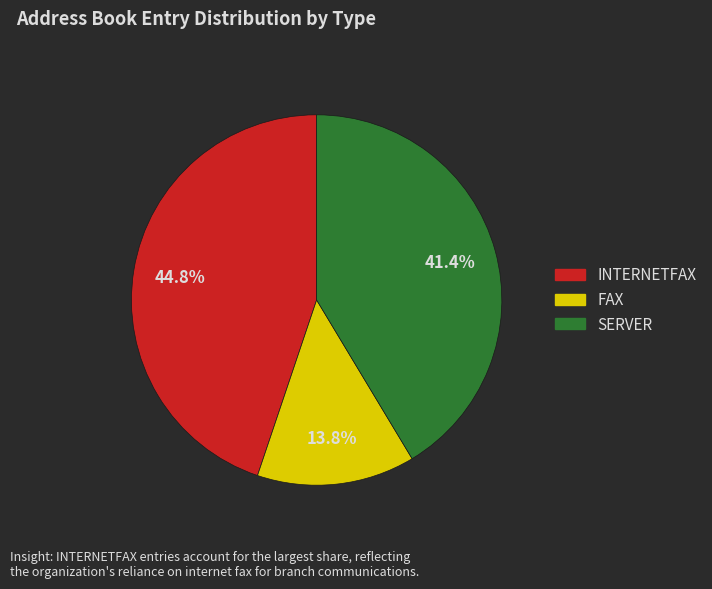

Is there any slice that represents more than half of the pie?

No